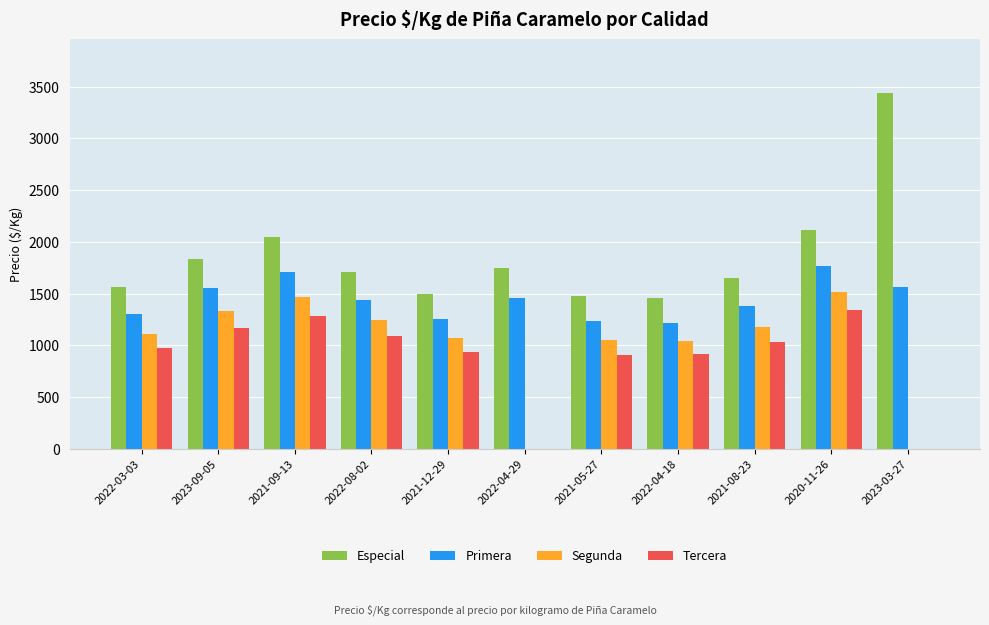

Between 2021-12-29 and 2020-11-26, which series saw the biggest shift?

Especial